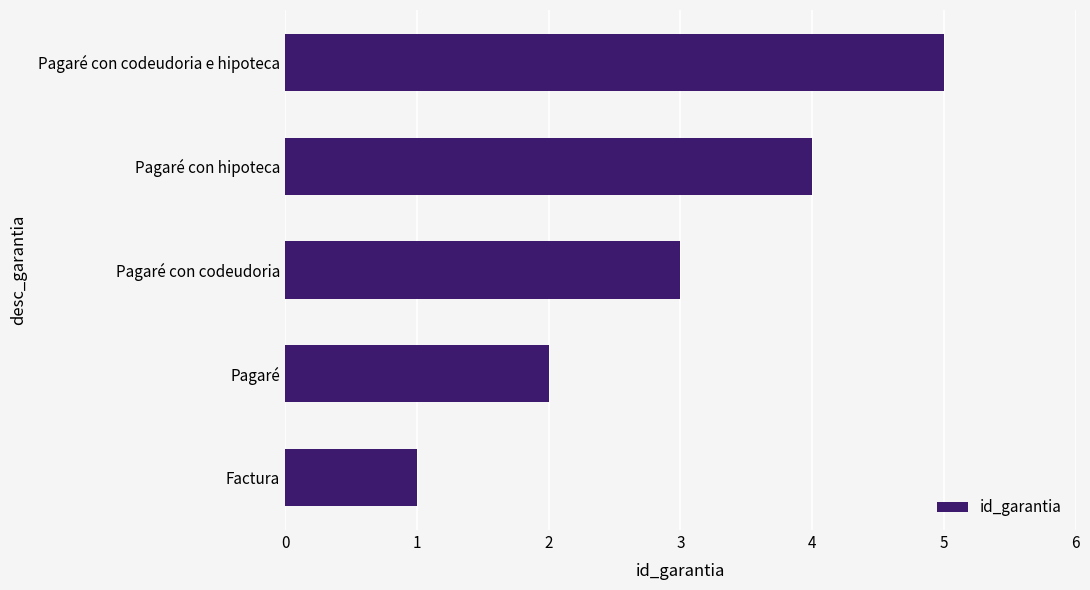

Count the number of categories in the chart.

5